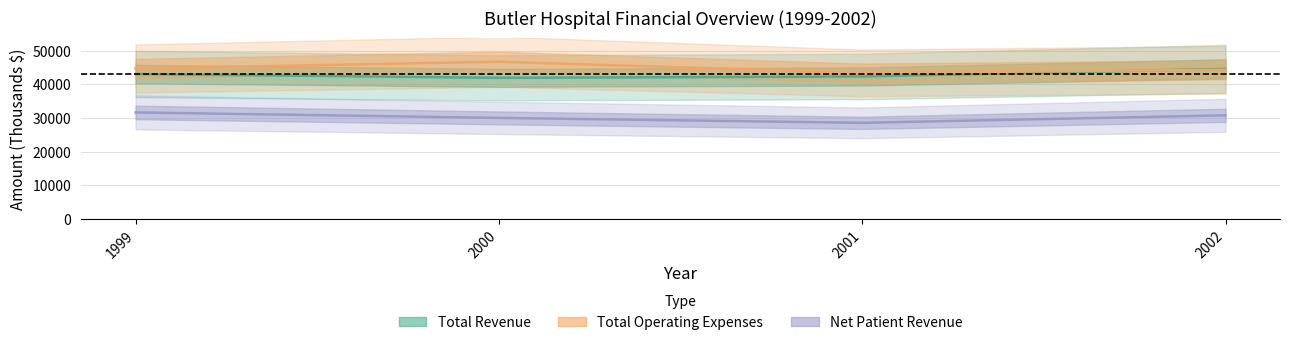

Reading left to right, what are all the values shown in this chart?

Total Revenue: 43095	41959	42364	44629
Total Operating Expenses: 44728	46757	43428	44358
Net Patient Revenue: 31664	30030	28566	30800